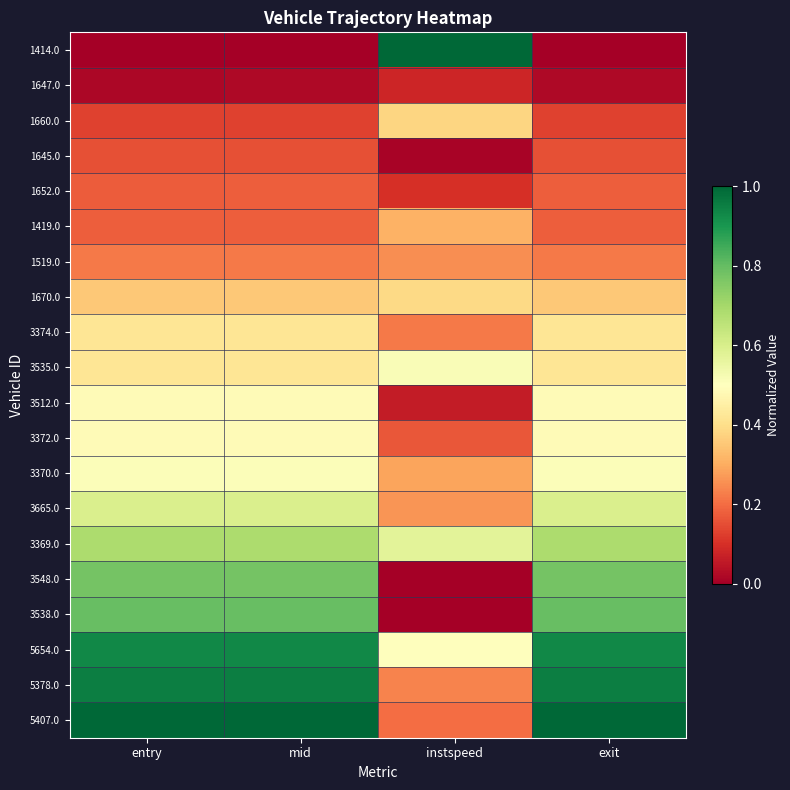

Reading left to right, transcribe all the data shown in this chart.

1414.0: entry=0.0	mid=0.0	instspeed=1.0	exit=0.0
1647.0: entry=0.0	mid=0.0	instspeed=0.1	exit=0.0
1660.0: entry=0.1	mid=0.1	instspeed=0.4	exit=0.1
1645.0: entry=0.2	mid=0.2	instspeed=0.0	exit=0.2
1652.0: entry=0.2	mid=0.2	instspeed=0.1	exit=0.2
1419.0: entry=0.2	mid=0.2	instspeed=0.3	exit=0.2
1519.0: entry=0.2	mid=0.2	instspeed=0.3	exit=0.2
1670.0: entry=0.4	mid=0.4	instspeed=0.4	exit=0.4
3374.0: entry=0.4	mid=0.4	instspeed=0.2	exit=0.4
3535.0: entry=0.4	mid=0.4	instspeed=0.5	exit=0.4
3512.0: entry=0.5	mid=0.5	instspeed=0.1	exit=0.5
3372.0: entry=0.5	mid=0.5	instspeed=0.2	exit=0.5
3370.0: entry=0.5	mid=0.5	instspeed=0.3	exit=0.5
3665.0: entry=0.6	mid=0.6	instspeed=0.3	exit=0.6
3369.0: entry=0.7	mid=0.7	instspeed=0.6	exit=0.7
3548.0: entry=0.8	mid=0.8	instspeed=0.0	exit=0.8
3538.0: entry=0.8	mid=0.8	instspeed=0.0	exit=0.8
5654.0: entry=0.9	mid=0.9	instspeed=0.5	exit=0.9
5378.0: entry=1.0	mid=1.0	instspeed=0.2	exit=1.0
5407.0: entry=1.0	mid=1.0	instspeed=0.2	exit=1.0